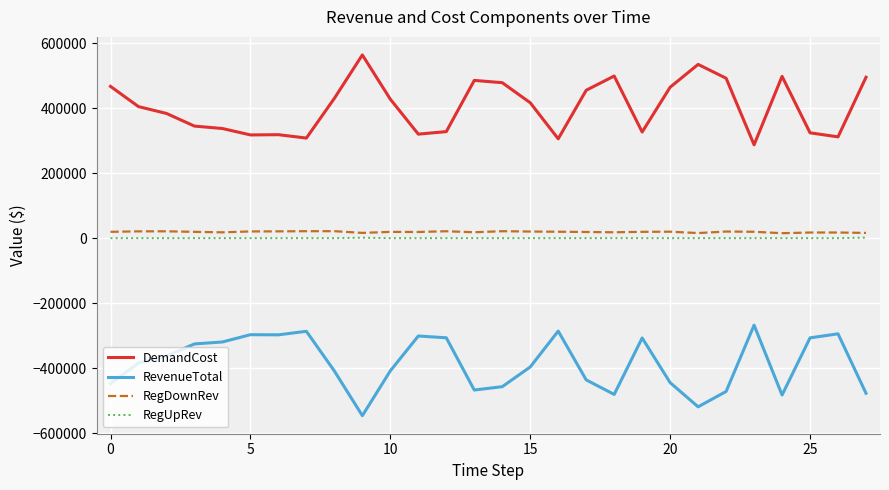

What is the sum of all RegDownRev values?

538082.3